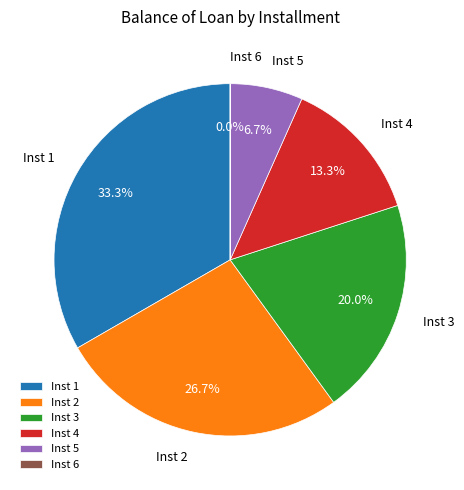

Between Inst 3 and Inst 1, which is larger?

Inst 1